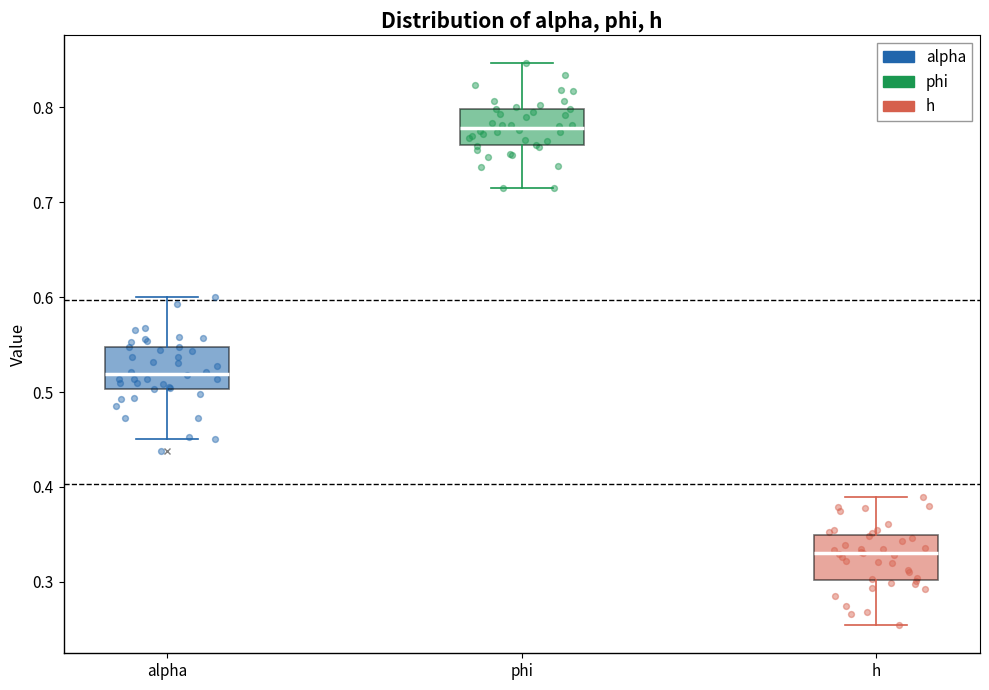

Reading left to right, read every box against the y-axis: the position of its median line, the range the box covers, and the ends of its whiskers. The values are not printed on the chart, so give them approximately, as read against the axis.

alpha: median 0.52, box 0.50 to 0.55, whiskers 0.45 to 0.60
phi: median 0.78, box 0.76 to 0.80, whiskers 0.72 to 0.85
h: median 0.33, box 0.30 to 0.35, whiskers 0.25 to 0.39